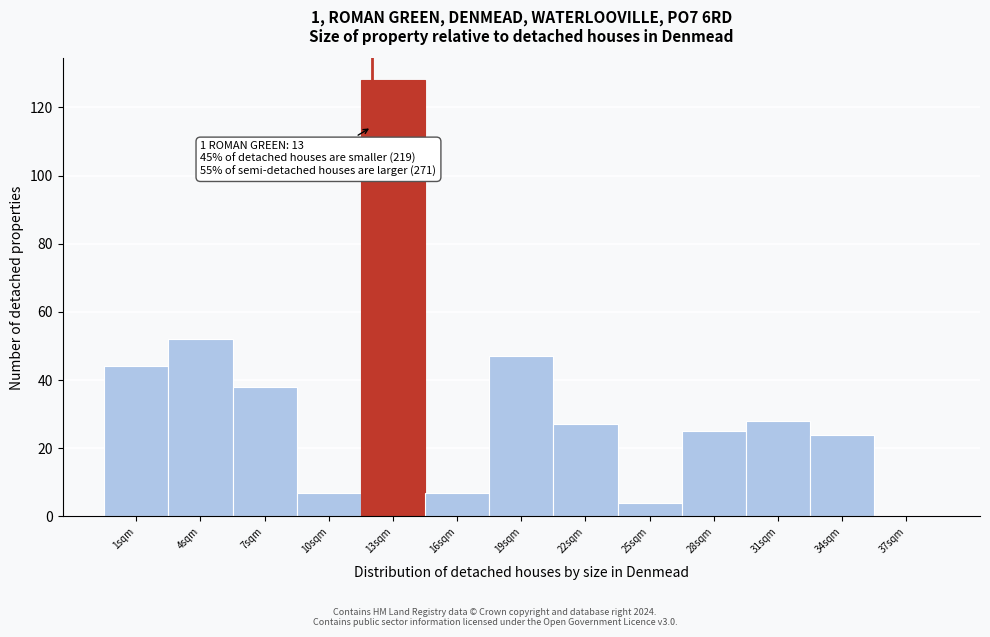

Reading left to right, extract all data points from this chart.

1sqm=44	4sqm=52	7sqm=38	10sqm=7	13sqm=128	16sqm=7	19sqm=47	22sqm=27	25sqm=4	28sqm=25	31sqm=28	34sqm=24	37sqm=0